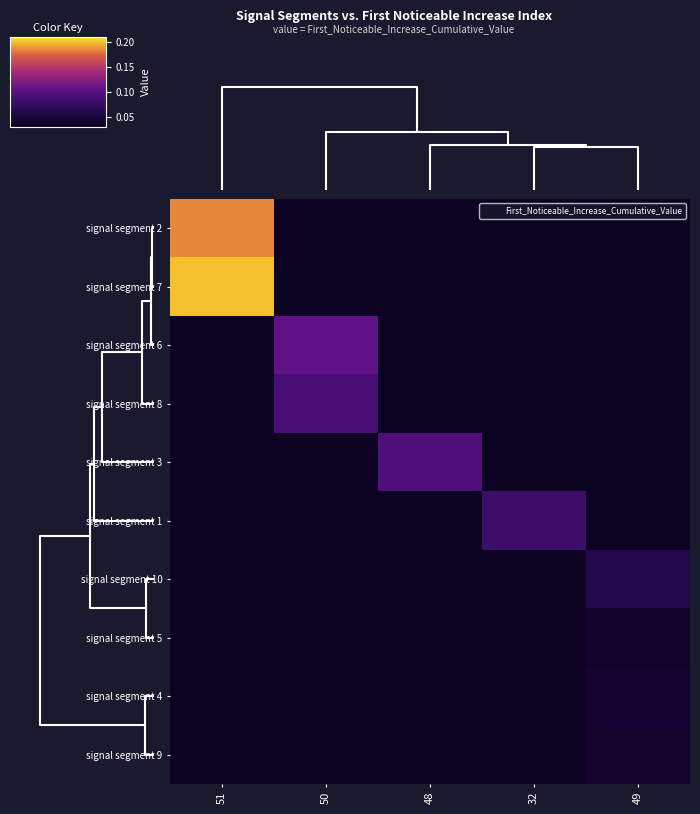

At how many categories does at least one series exceed 0?

5